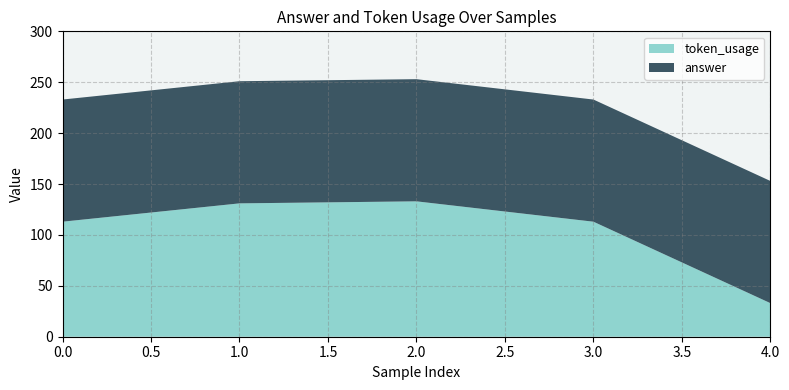

Reading left to right, list all the values displayed in this chart.

answer: 120	120	120	120	120
token_usage: 113	131	133	113	33